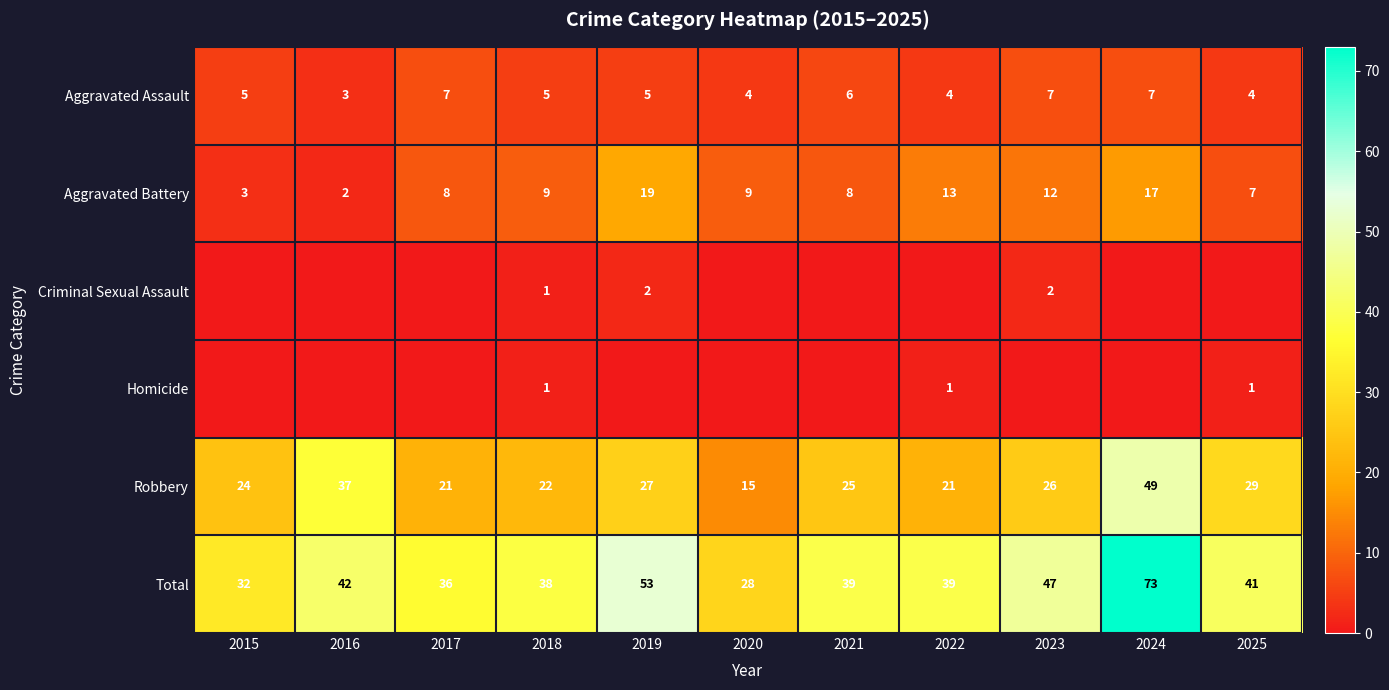

Where is Robbery nearest to the value 32?

2025